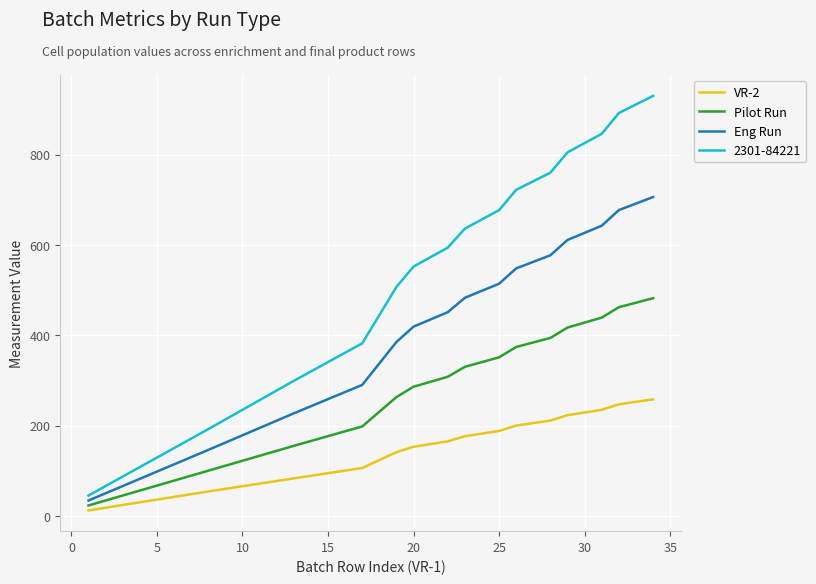

True or false: VR-2 and 2301-84221 intersect in this chart.

False